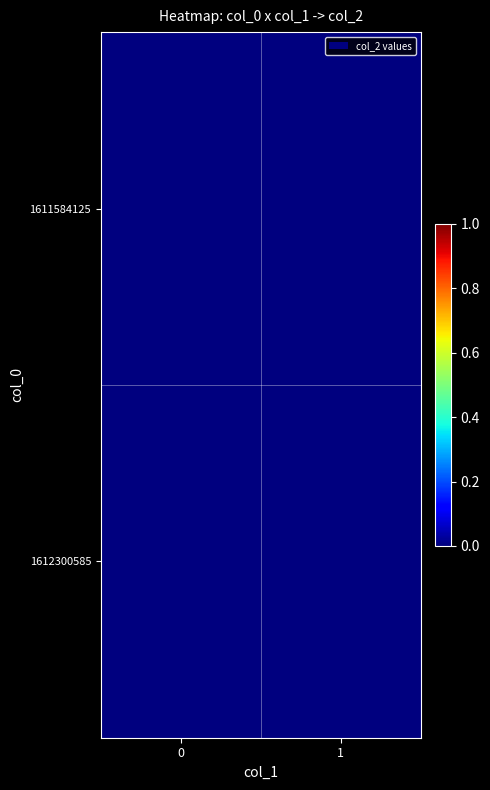

Is it true that 1 equals 0 at 1612300585?

True